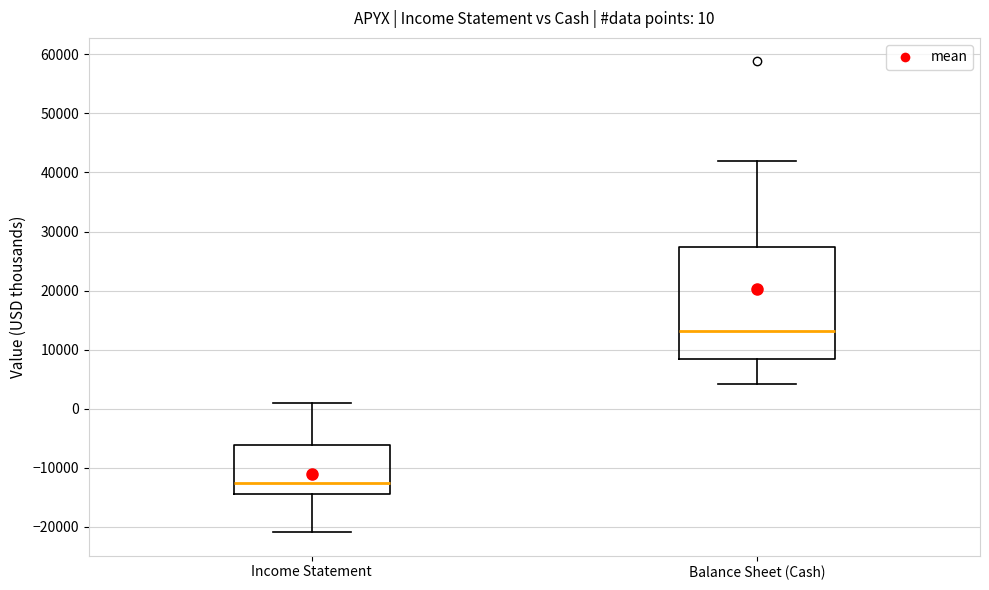

Comparing the boxes themselves (not the whiskers), which one is the tallest?

Balance Sheet (Cash)